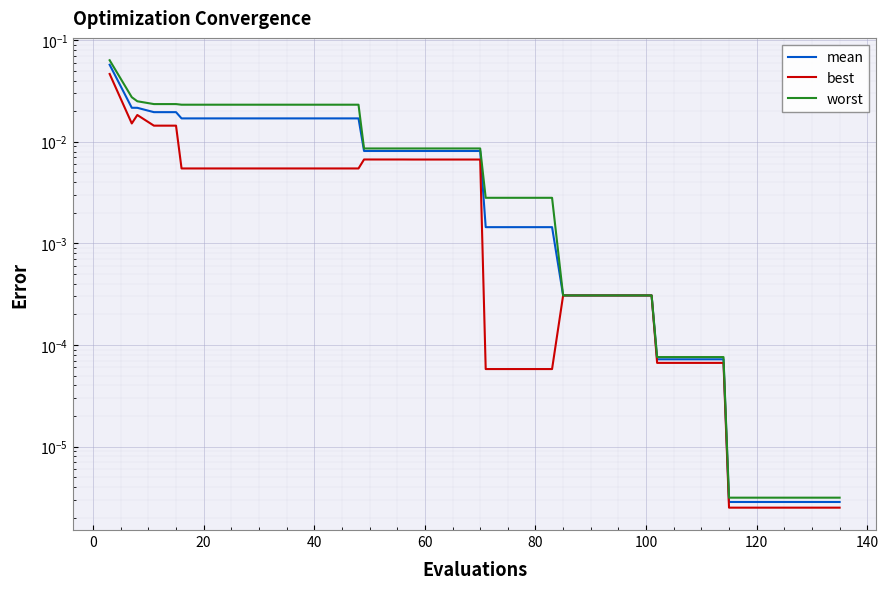

Which series has the widest spread of values?

worst